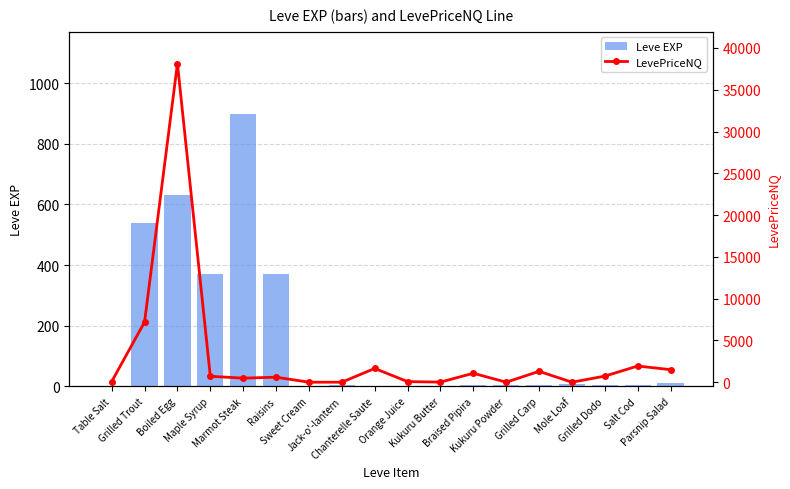

At how many categories does at least one series exceed 14946?

1